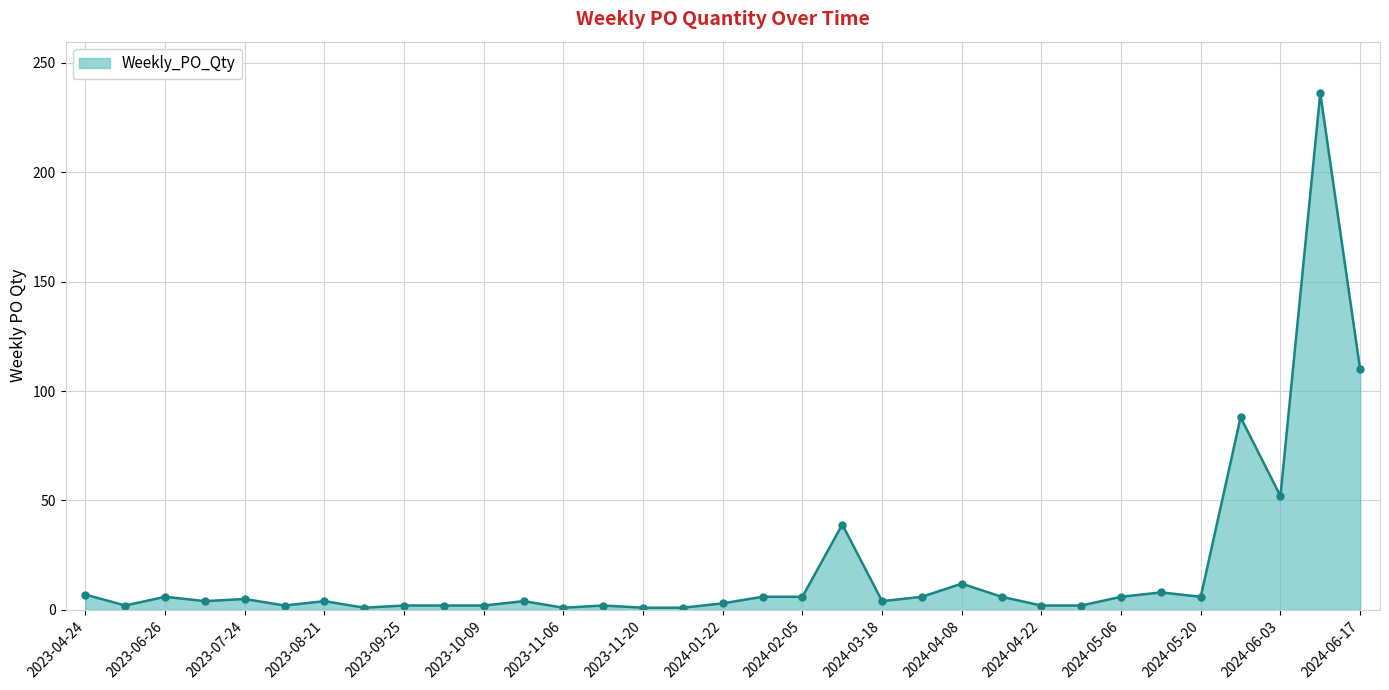

What is the average value?

19